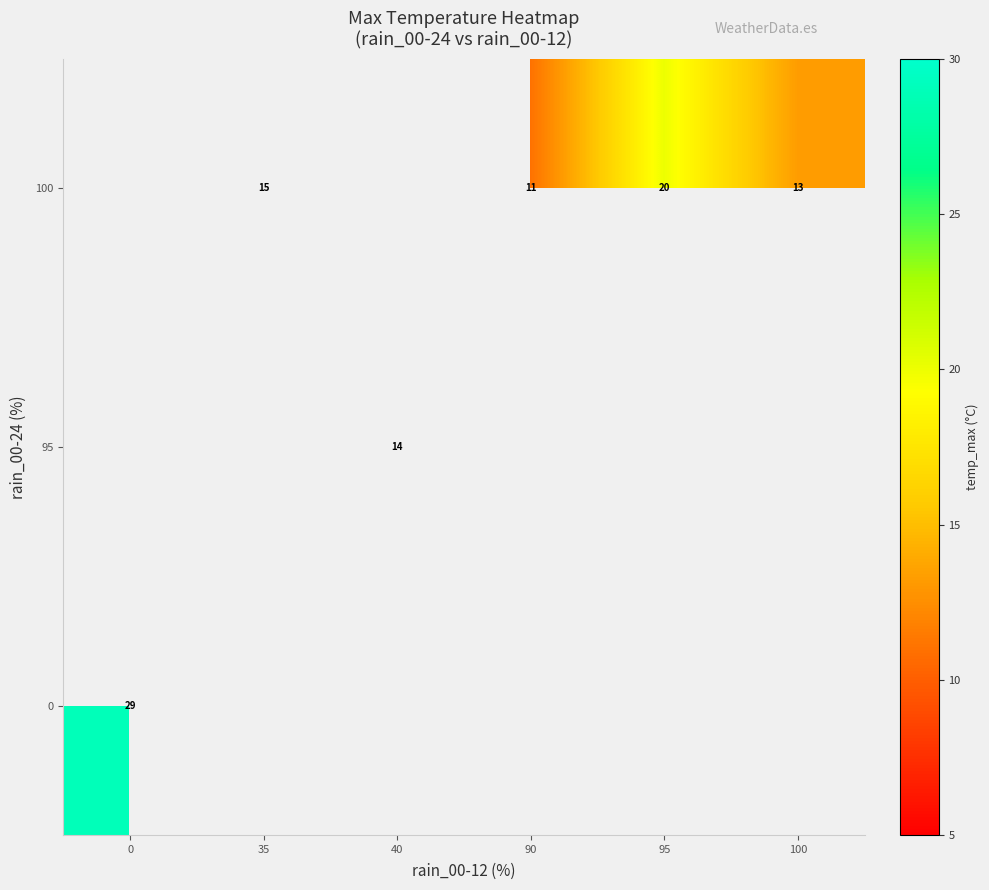

What is the difference between the 100 values at 90 and 35?

4